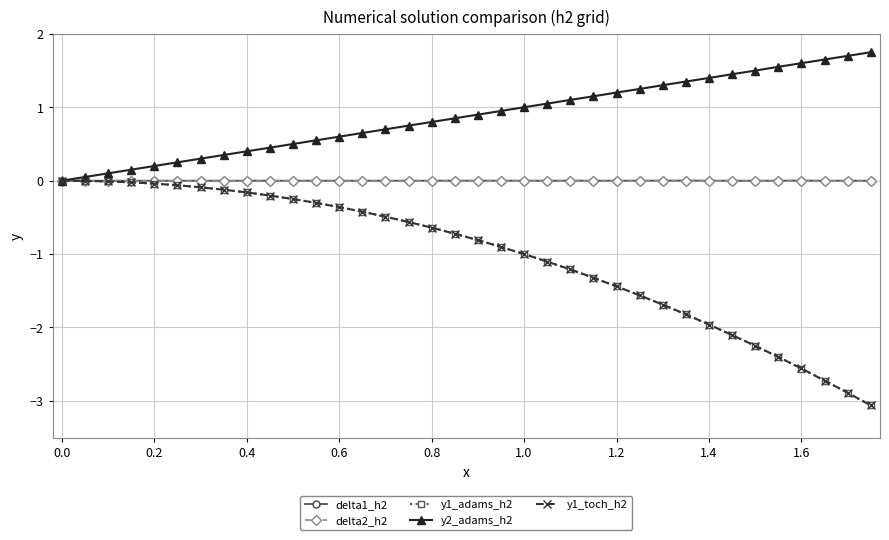

List the series in order of their peak value, lowest first.

y1_adams_h2, y1_toch_h2, delta1_h2, delta2_h2, y2_adams_h2